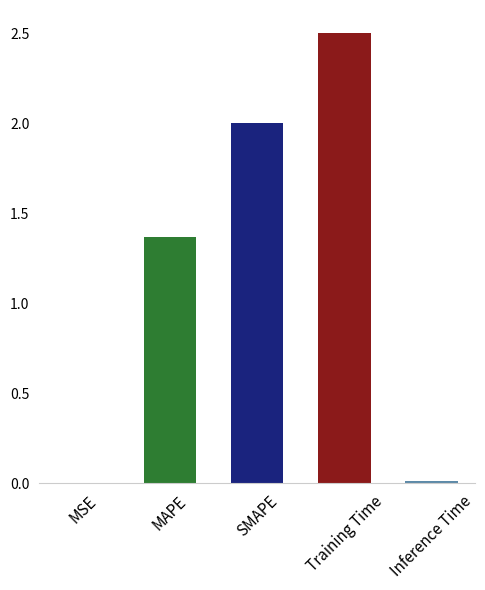

What is the change in value from MAPE to Training Time?

+1.1